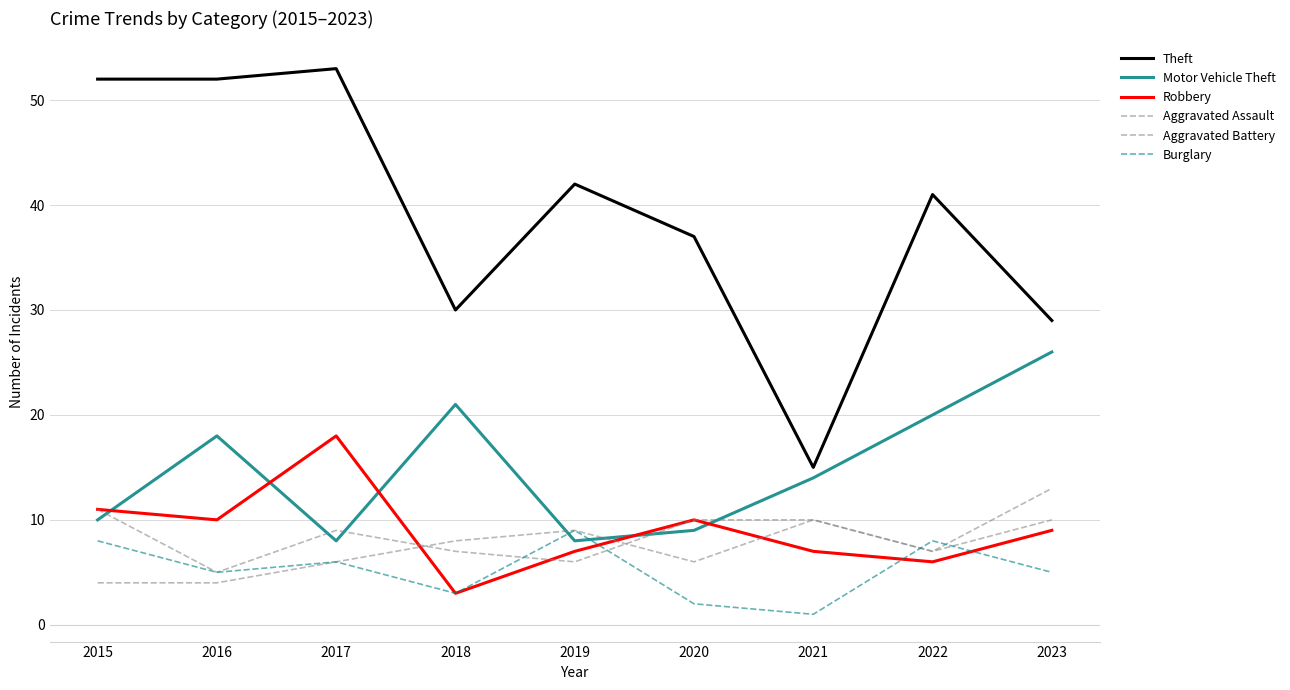

How many lines are shown in the chart?

6